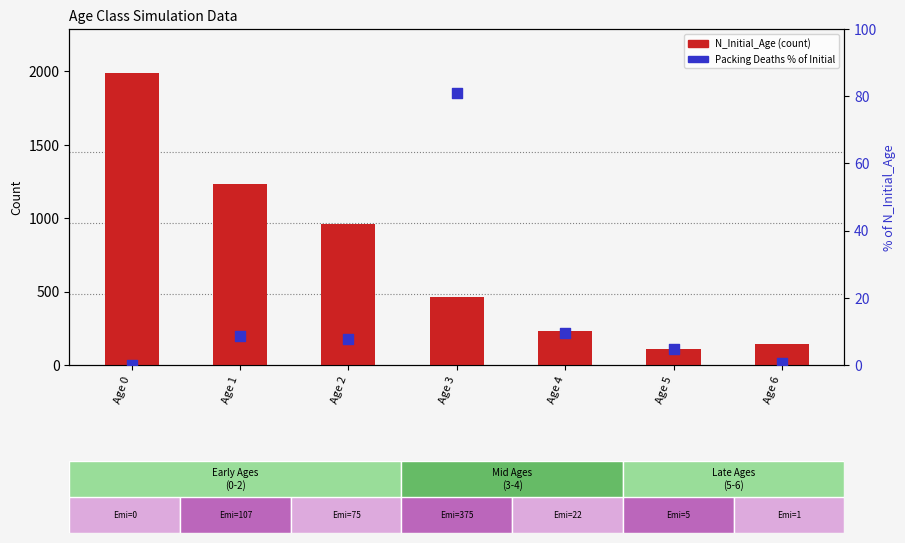

At which category is the sum across all series the highest?

Age 0